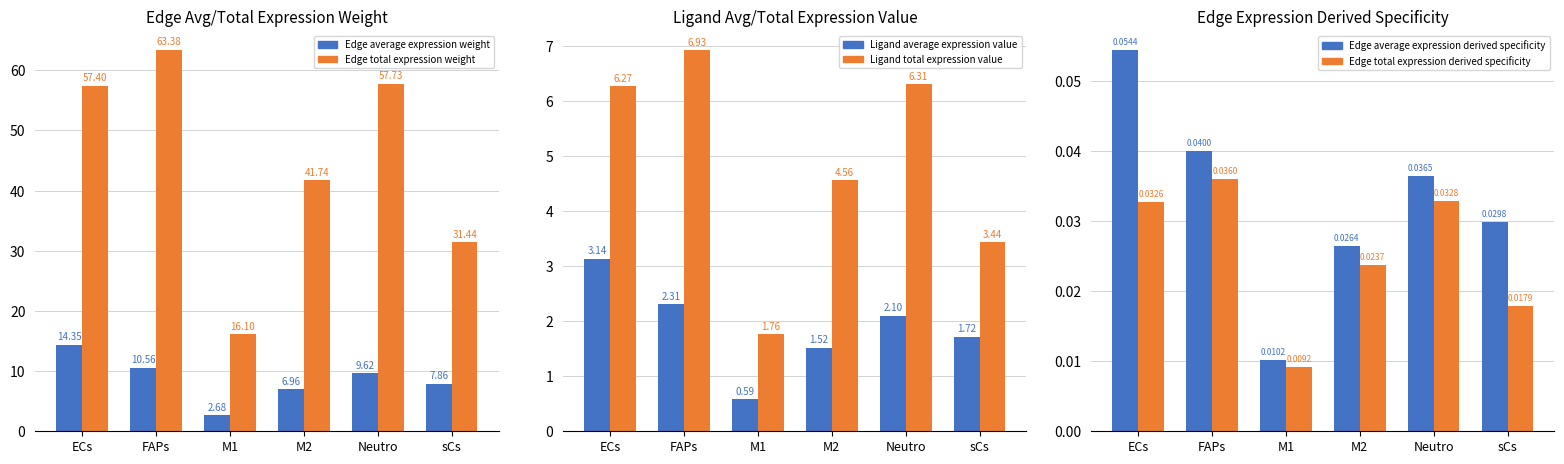

At which label does Edge total expression derived specificity reach its peak?

FAPs